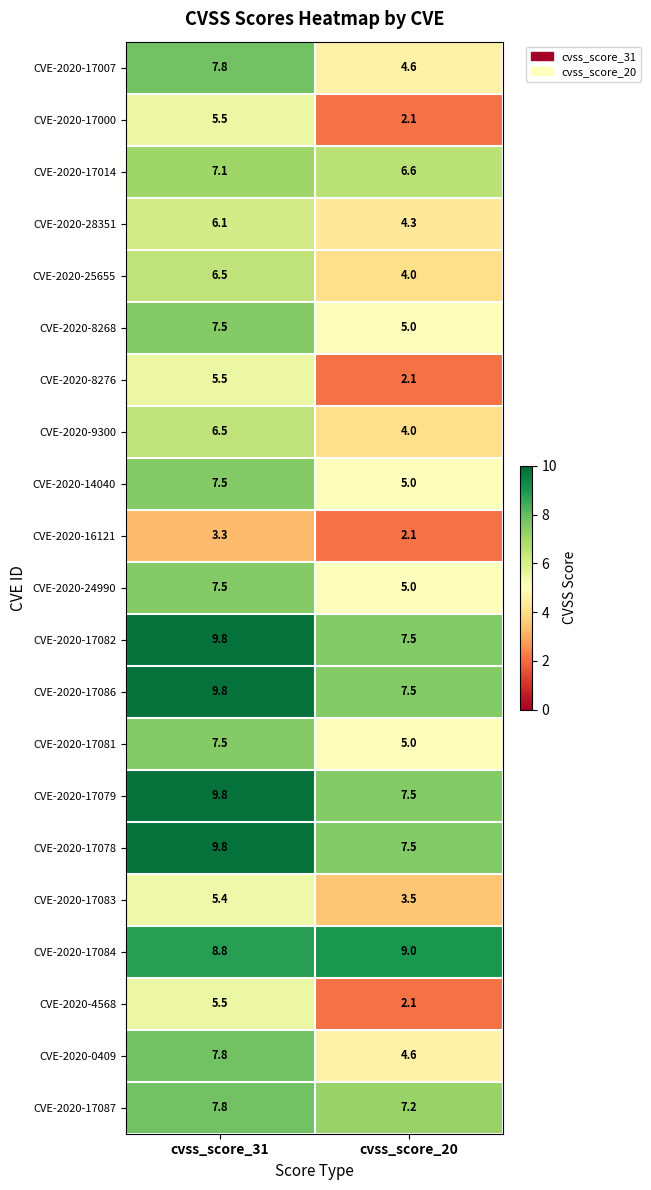

What is the difference between the highest and lowest values at cvss_score_20?

6.9